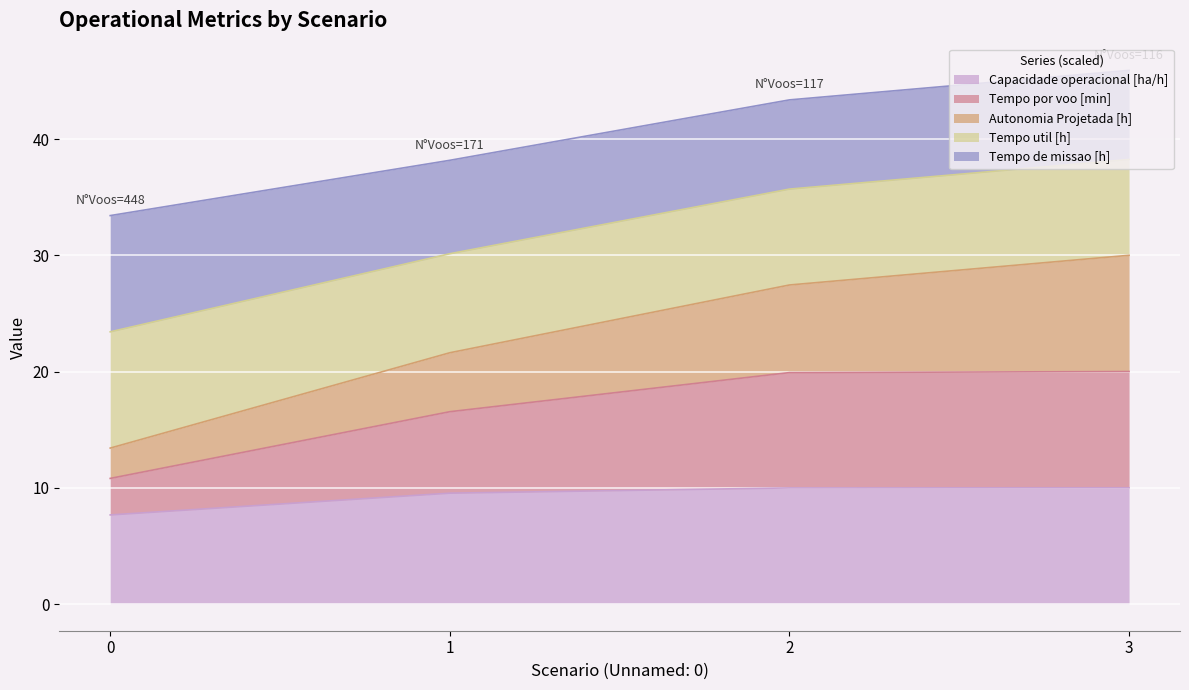

What is the total value across all series at 2?

43.4